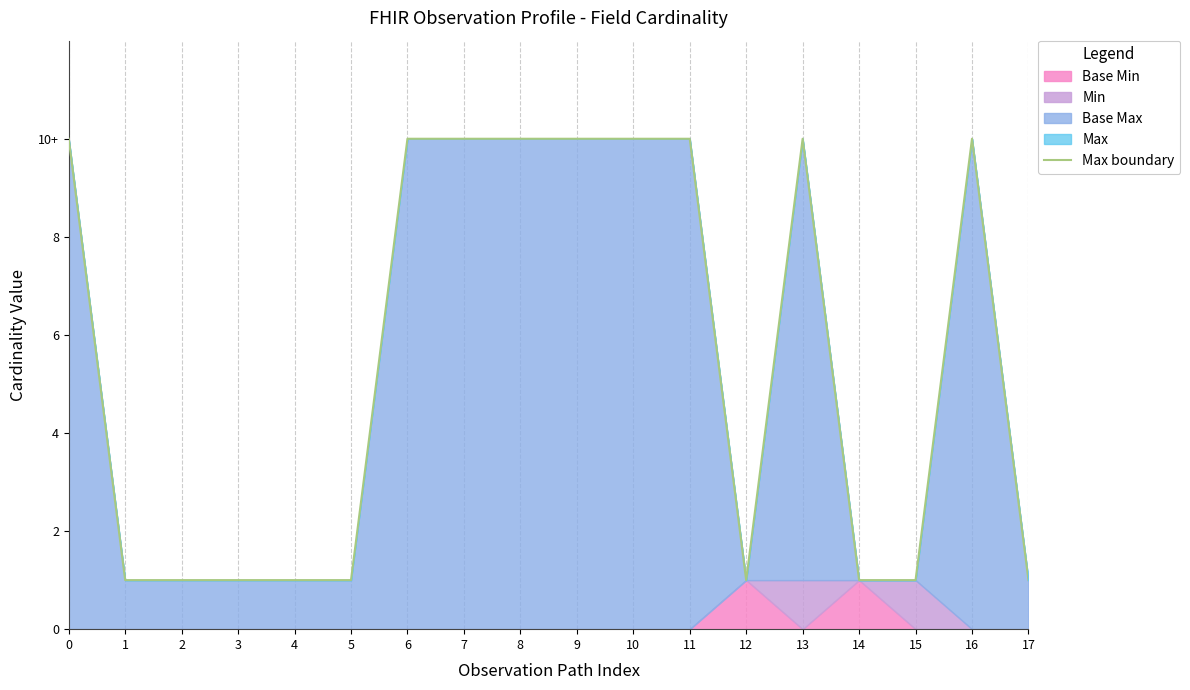

What is the greatest value displayed?

10